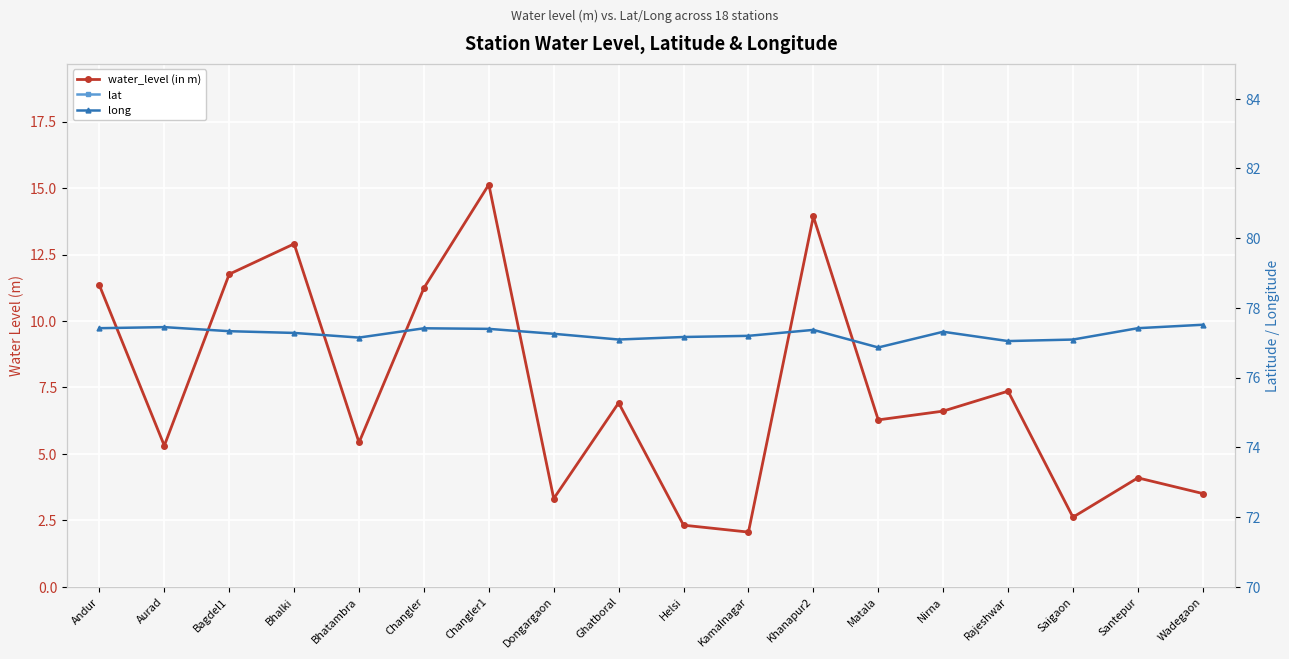

Reading right to left, transcribe all the data shown in this chart.

water_level (in m): Wadegaon=3.5	Santepur=4.1	Saigaon=2.6	Rajeshwar=7.4	Nirna=6.6	Matala=6.3	Khanapur2=13.9	Kamalnagar=2.1	Helsi=2.3	Ghatboral=6.9	Dongargaon=3.3	Changler1=15.1	Changler=11.2	Bhatambra=5.4	Bhalki=12.9	Bagdel1=11.8	Aurad=5.3	Andur=11.3
lat: Wadegaon=18.1	Santepur=18.3	Saigaon=18.1	Rajeshwar=17.8	Nirna=17.7	Matala=17.8	Khanapur2=17.9	Kamalnagar=18.2	Helsi=18.1	Ghatboral=17.9	Dongargaon=18.3	Changler1=17.6	Changler=17.6	Bhatambra=18.1	Bhalki=18.1	Bagdel1=17.8	Aurad=18.2	Andur=17.9
long: Wadegaon=77.5	Santepur=77.4	Saigaon=77.1	Rajeshwar=77.0	Nirna=77.3	Matala=76.9	Khanapur2=77.4	Kamalnagar=77.2	Helsi=77.2	Ghatboral=77.1	Dongargaon=77.3	Changler1=77.4	Changler=77.4	Bhatambra=77.2	Bhalki=77.3	Bagdel1=77.3	Aurad=77.5	Andur=77.4